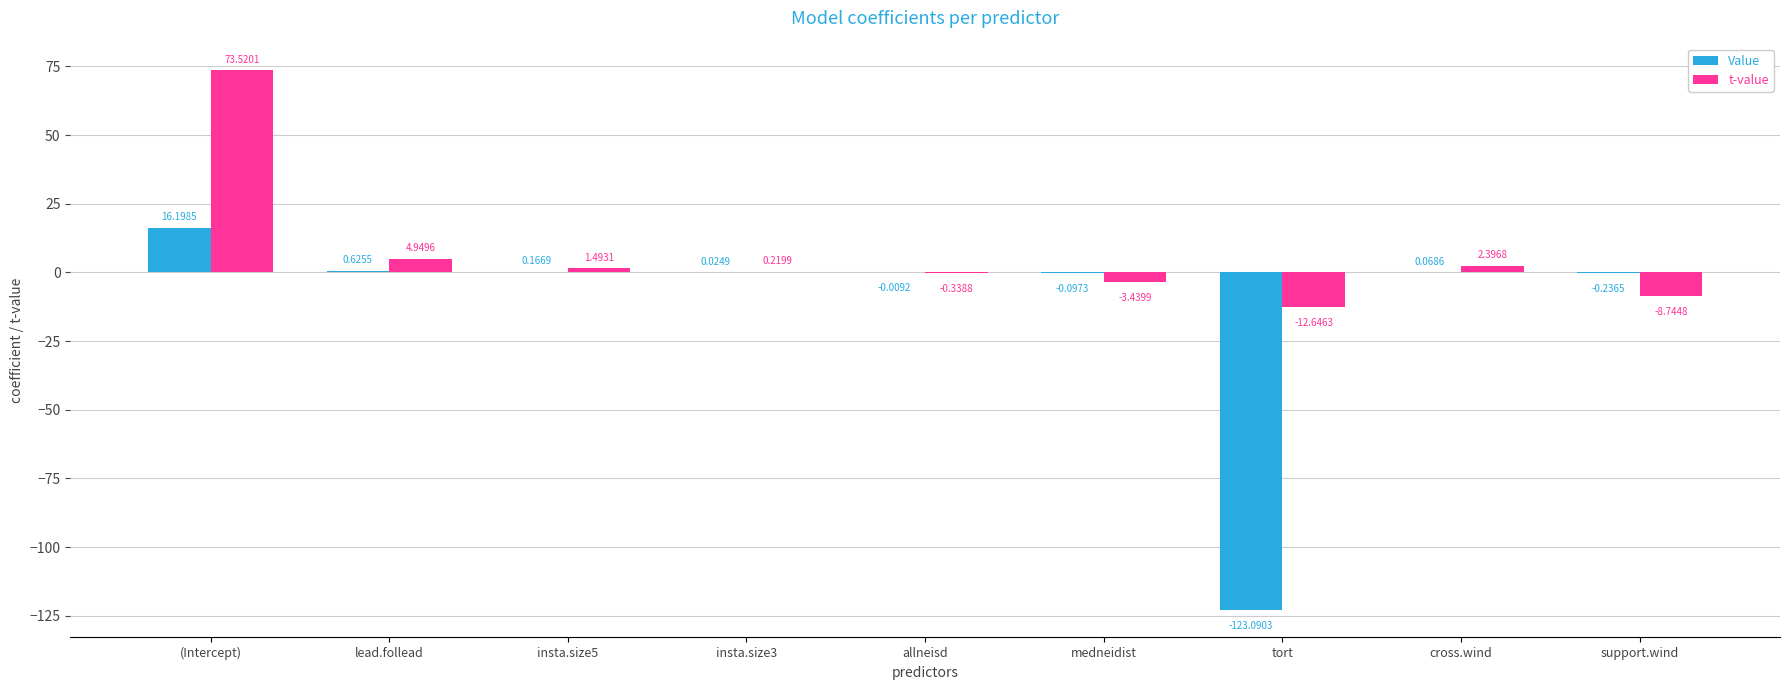

At which label is Value closest to -53?

support.wind